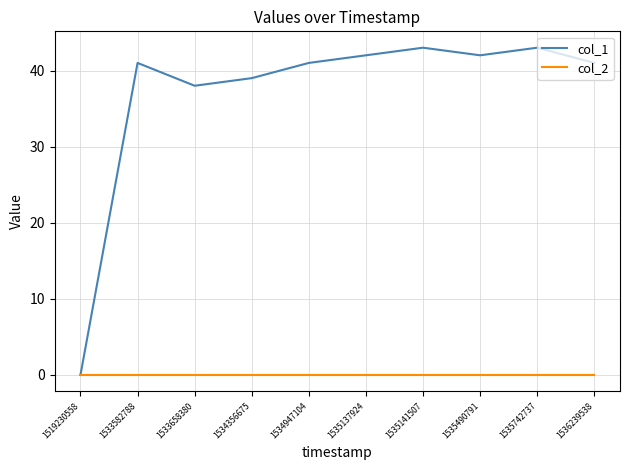

Rank the series by their average value, from lowest to highest.

col_2, col_1